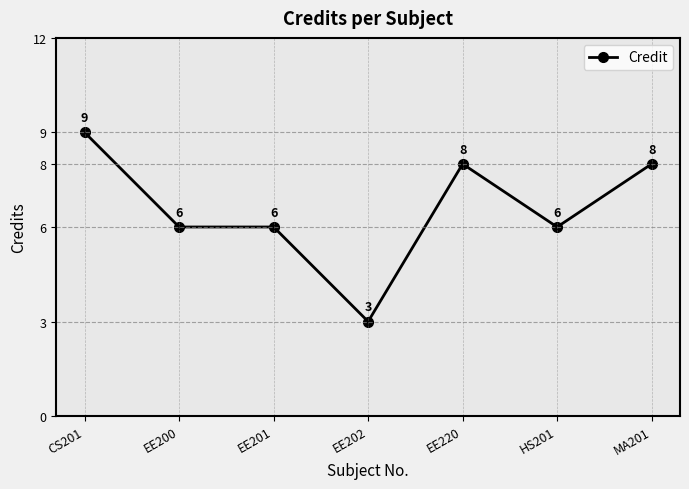

Reading left to right, extract all data points from this chart.

9	6	6	3	8	6	8